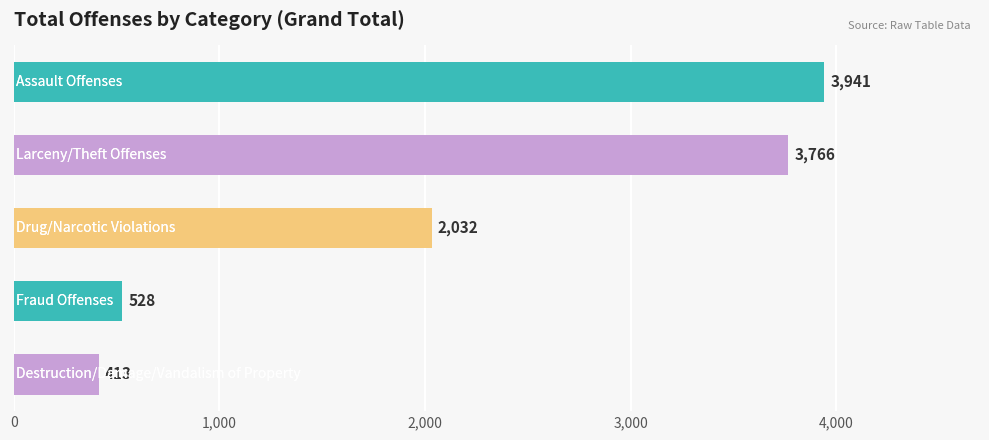

What is the value of the 3rd bar from the top?

2032